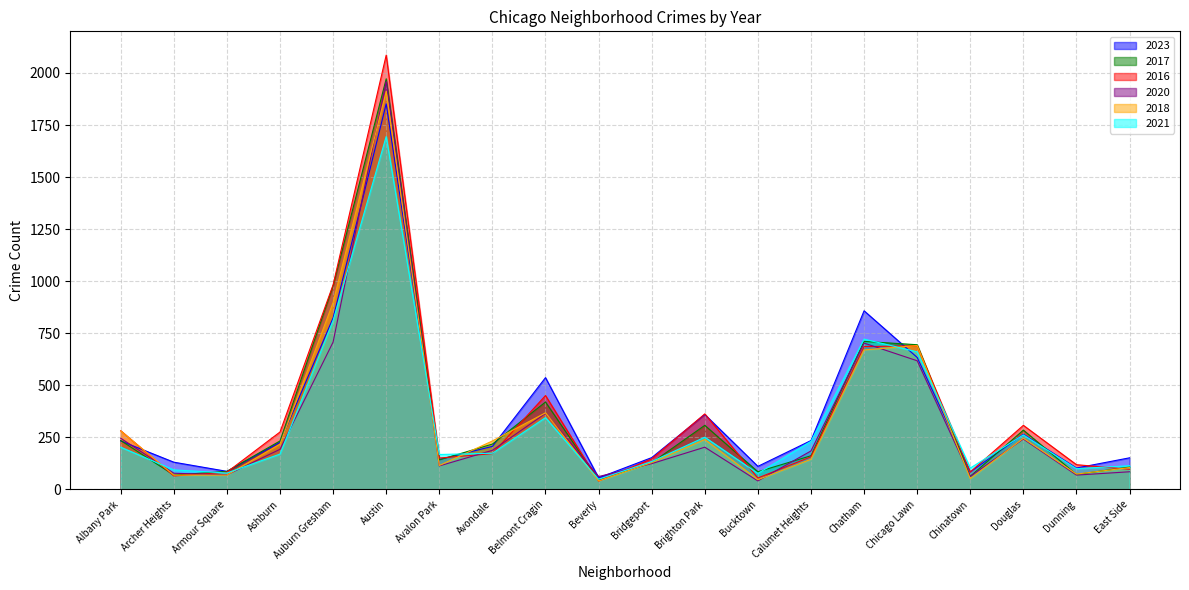

How many values in the 2021 series are below 174?

10